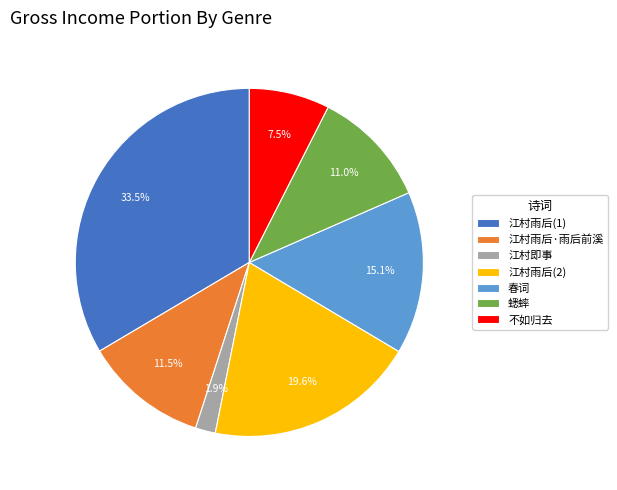

Between 蟋蟀 and 不如归去, which is larger?

蟋蟀